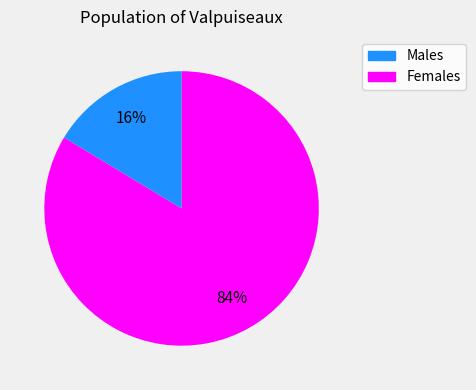

To the nearest percent, what is the average slice percentage?

50%